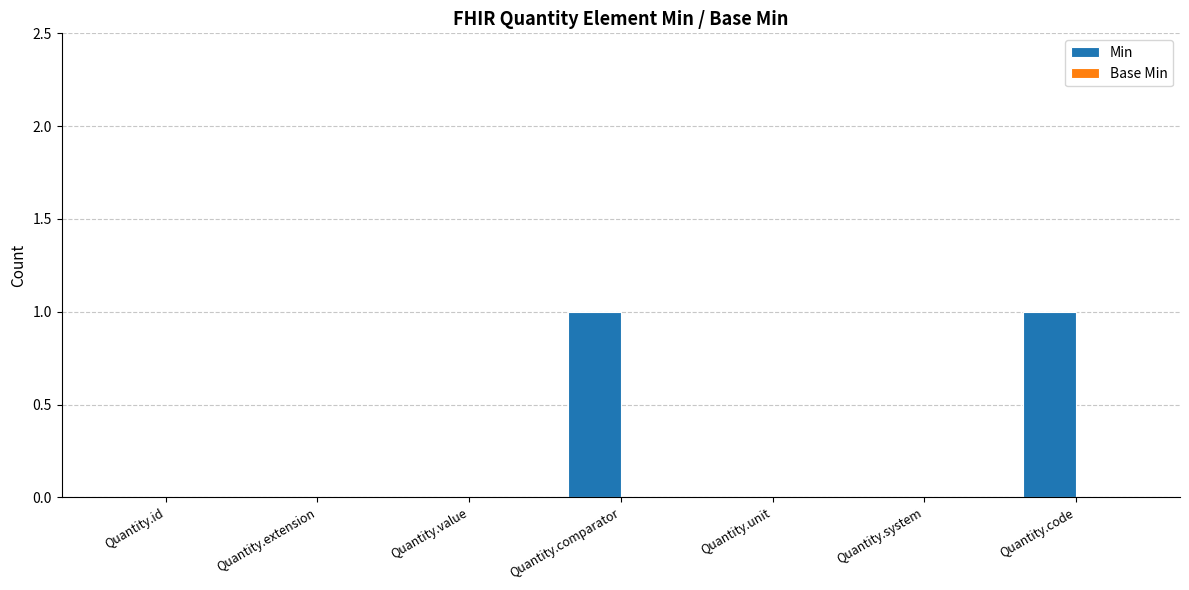

The value at Quantity.value is 0. True or false?

True